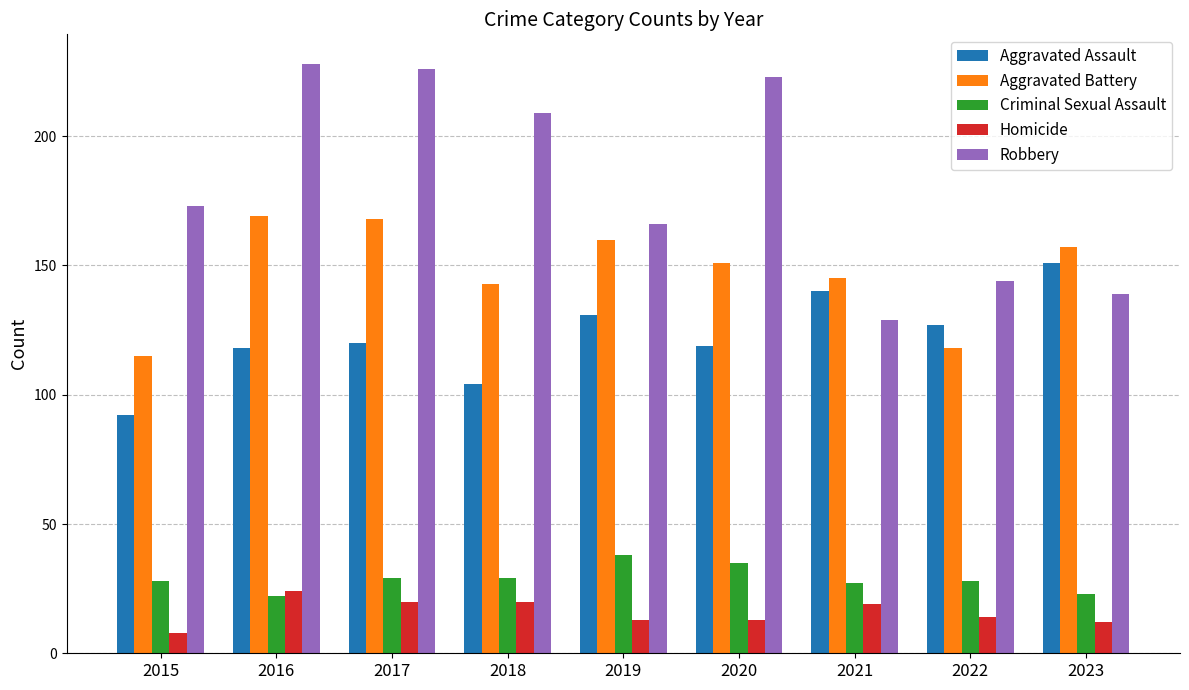

Reading left to right, extract all data points from this chart.

Aggravated Assault: 92	118	120	104	131	119	140	127	151
Aggravated Battery: 115	169	168	143	160	151	145	118	157
Criminal Sexual Assault: 28	22	29	29	38	35	27	28	23
Homicide: 8	24	20	20	13	13	19	14	12
Robbery: 173	228	226	209	166	223	129	144	139